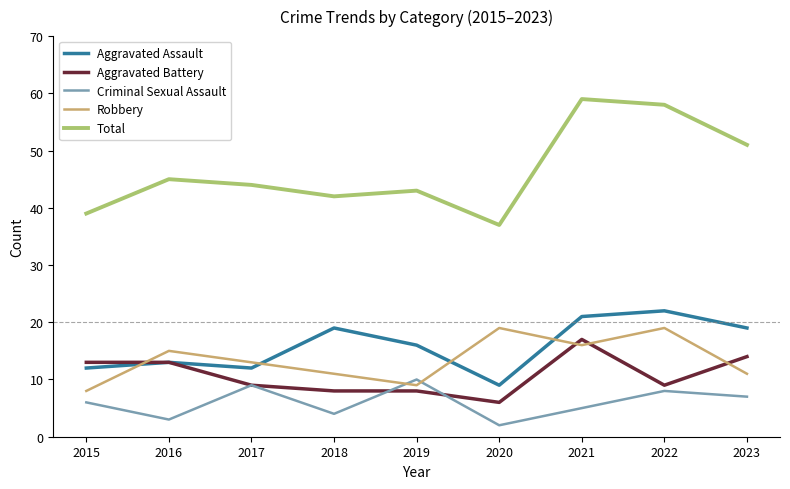

Which series has the largest total across all categories?

Total